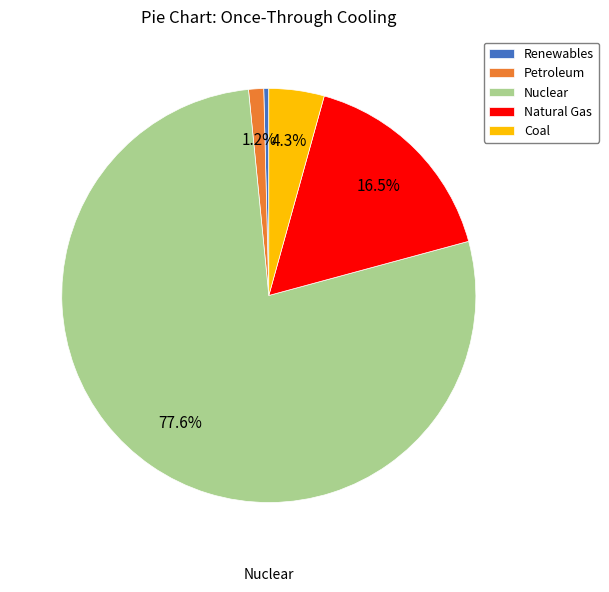

Which category has the smallest portion of the pie?

Renewables